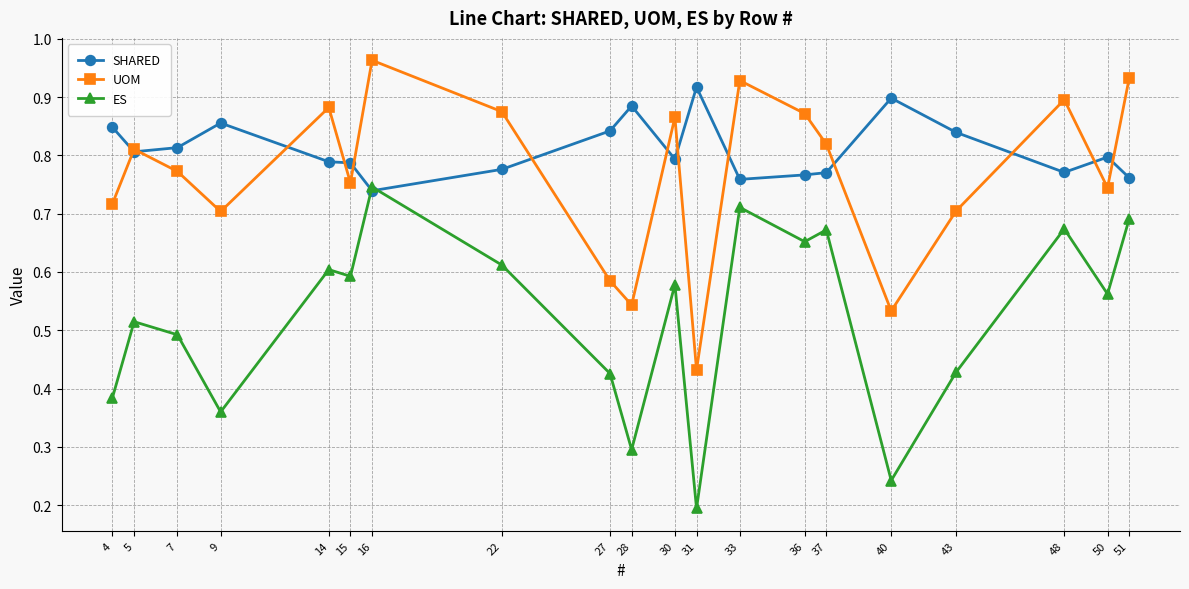

How many SHARED values are between 0 and 1?

20